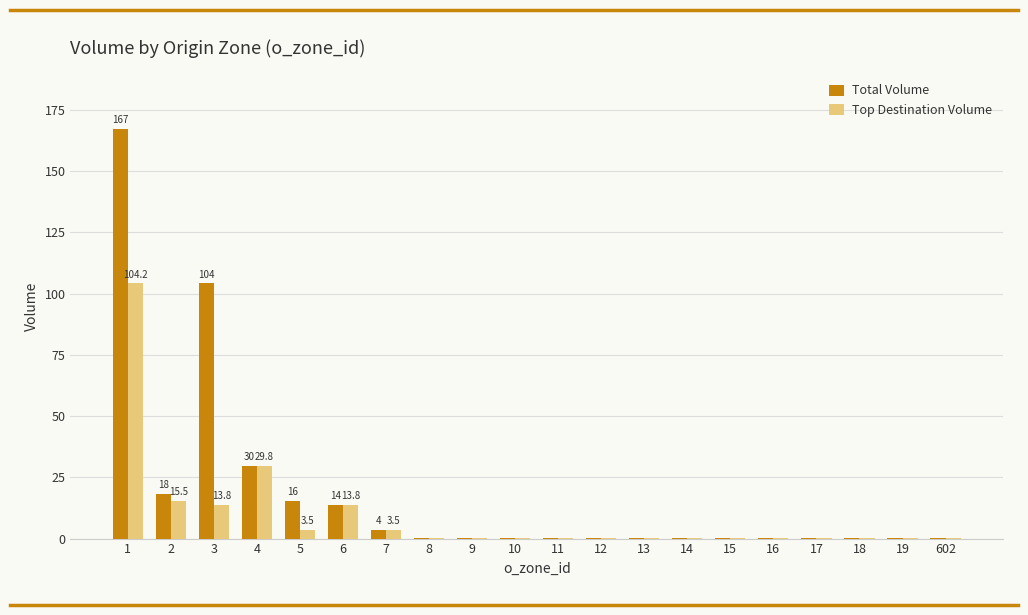

At which label is Total Volume closest to 83?

3